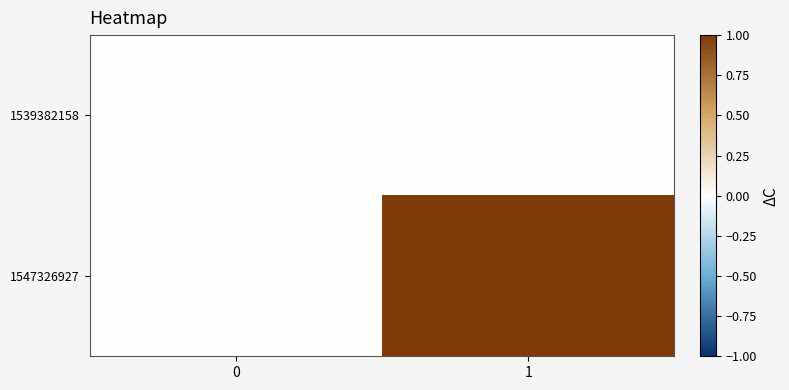

Reading left to right, list all the values displayed in this chart.

1539382158: 0=0	1=0
1547326927: 0=0	1=1